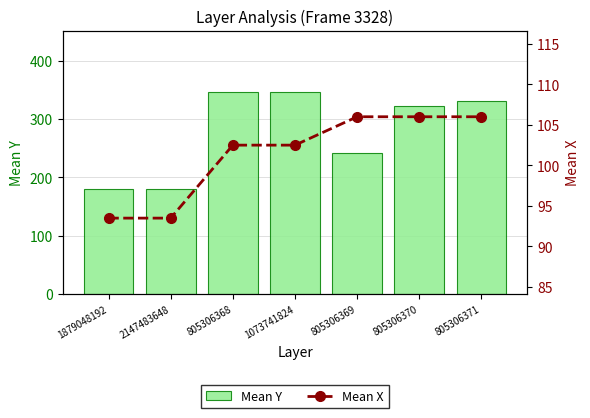

What is the difference between the highest and lowest values at 805306370?

216.0